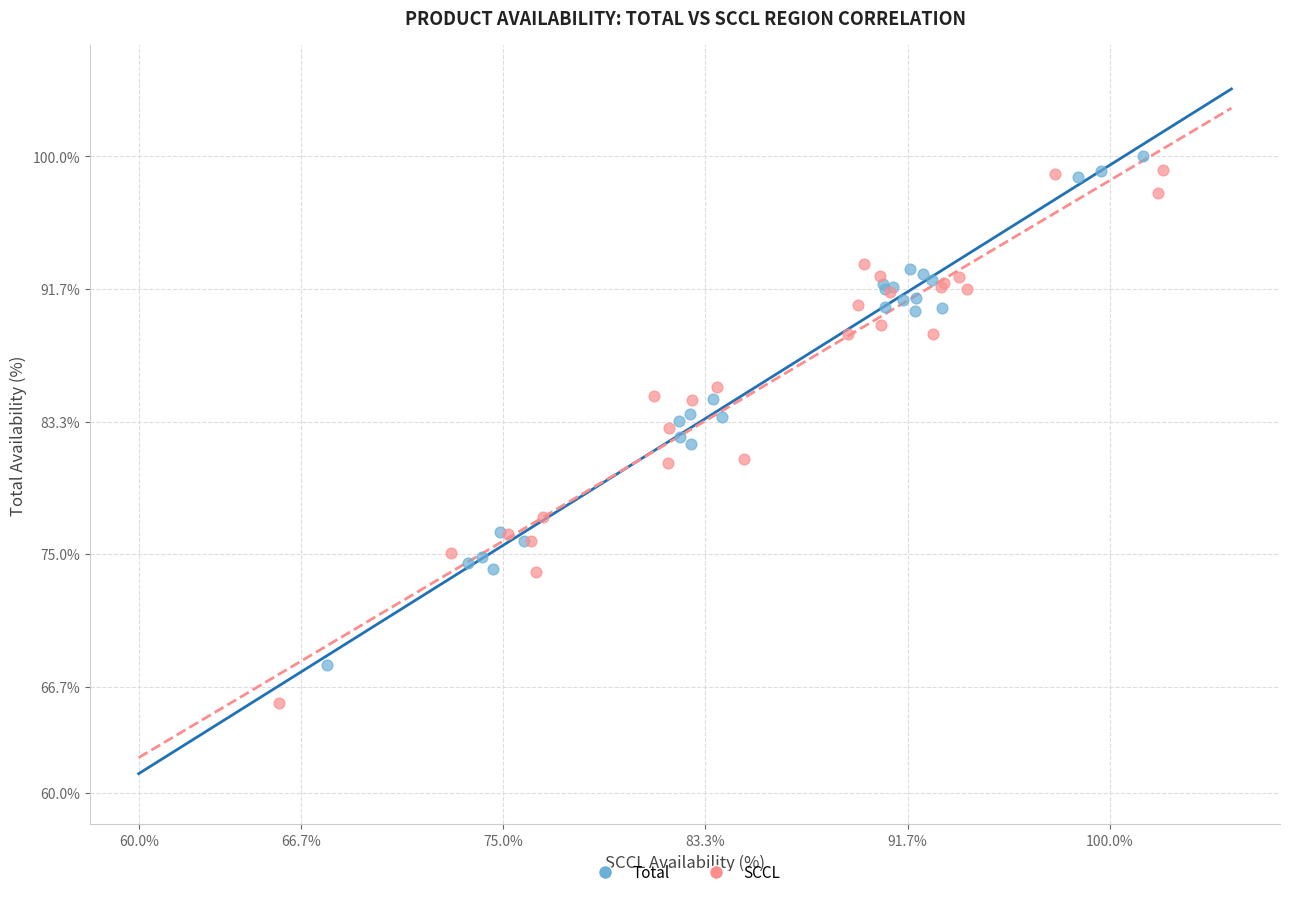

Which series has the widest spread of Y values?

SCCL